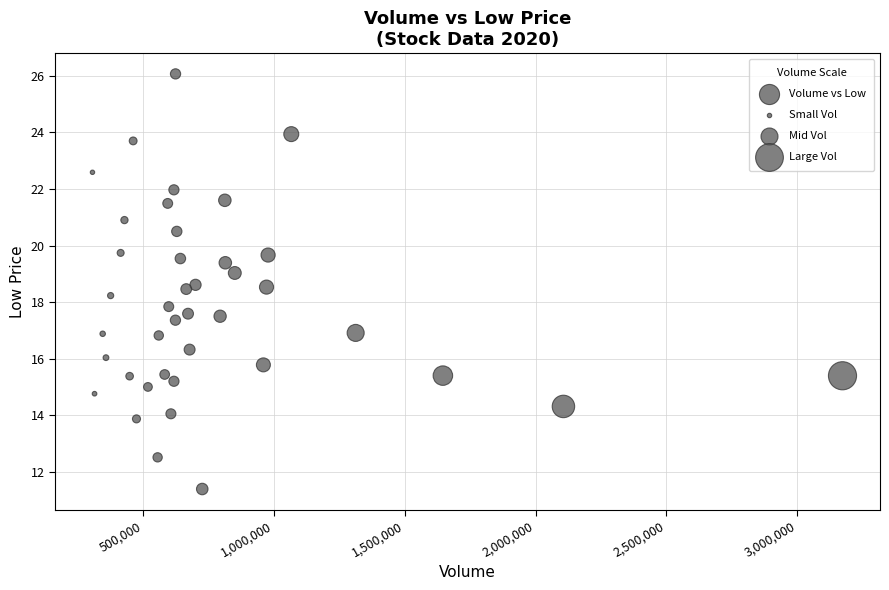

What is the range of Y values (max minus min)?

14.7